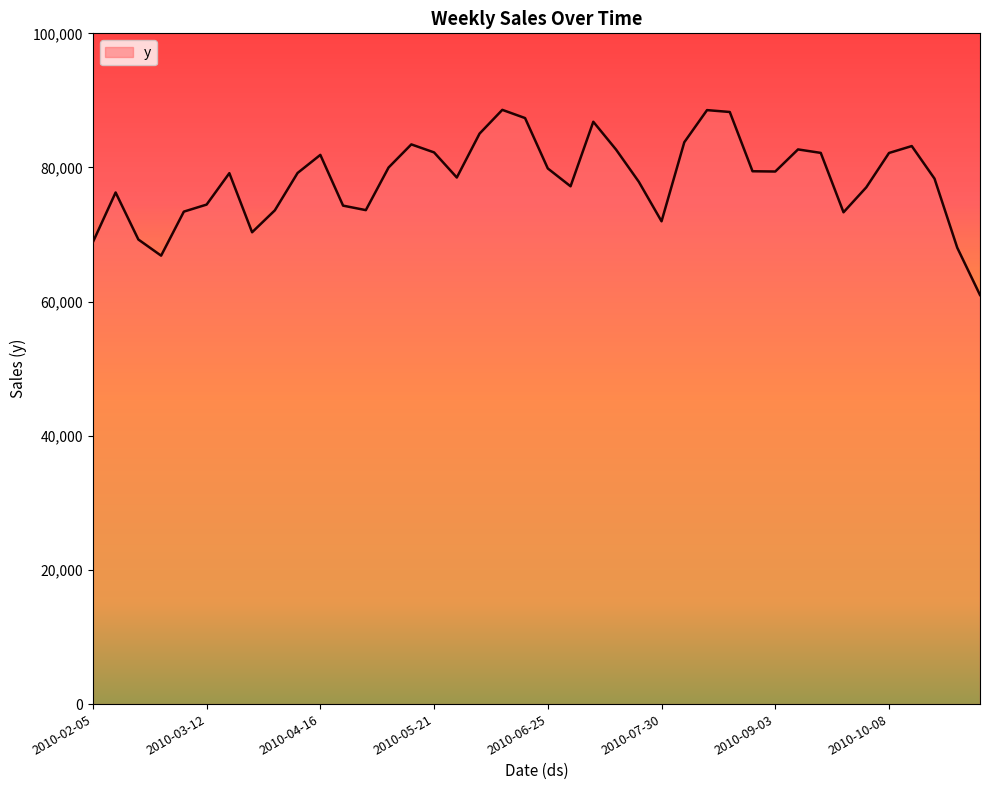

What is the greatest value displayed?

88591.4